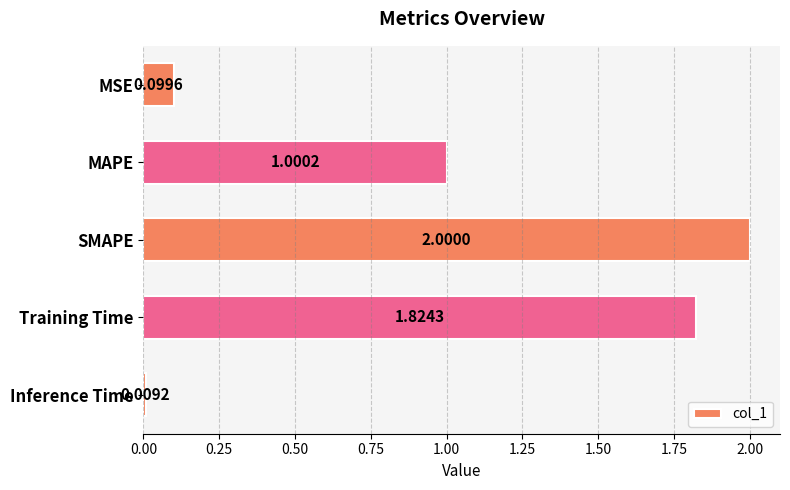

Between MAPE and Training Time, which is larger?

Training Time